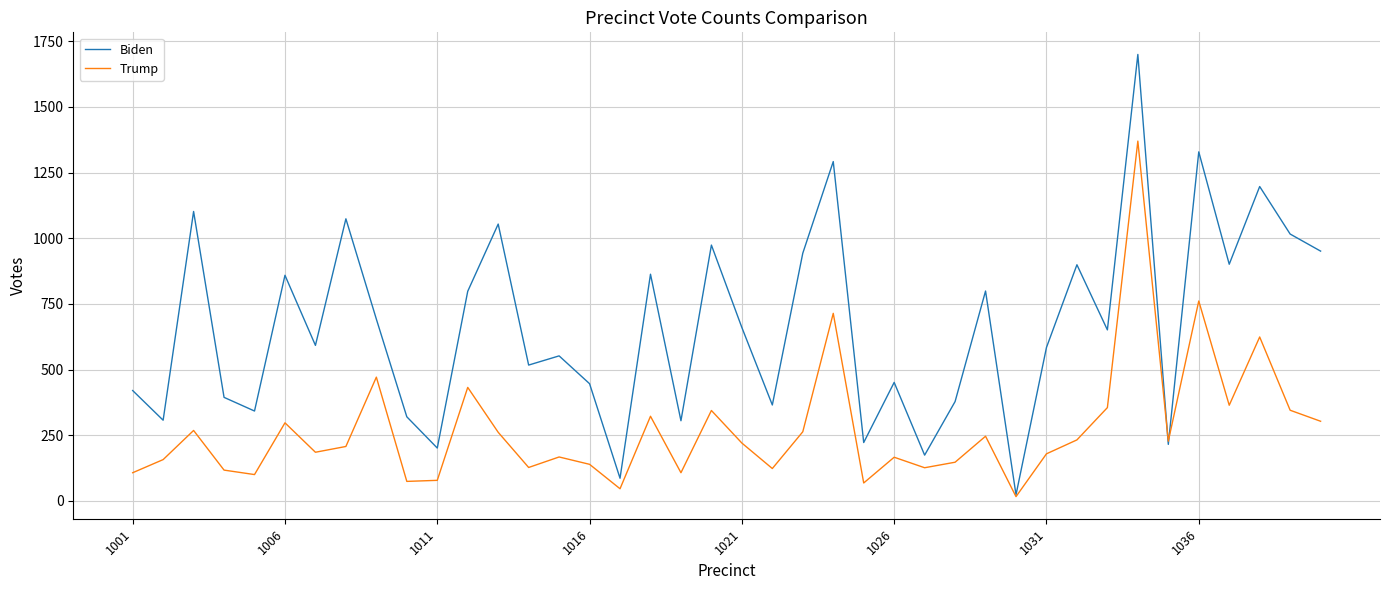

How many lines are shown in the chart?

2